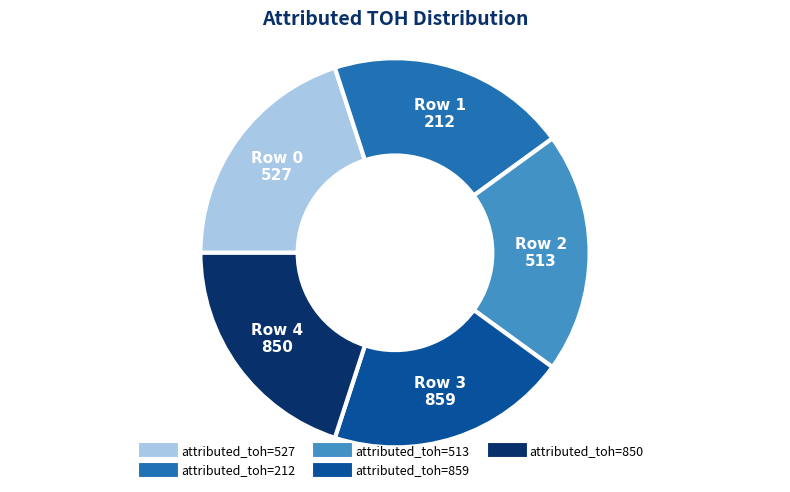

Is there any slice that represents more than half of the pie?

No